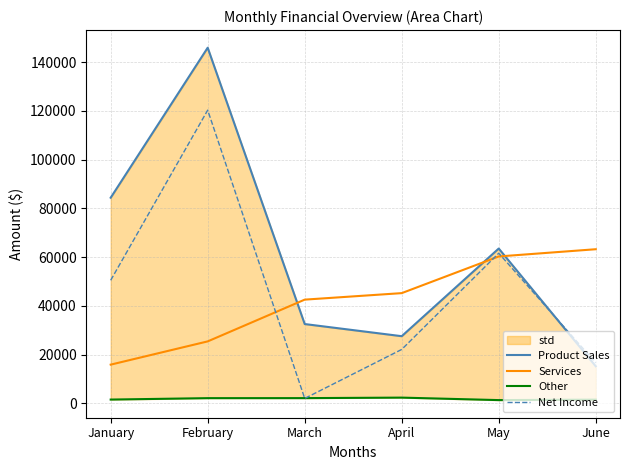

At which category does Product Sales reach its first local valley?

April